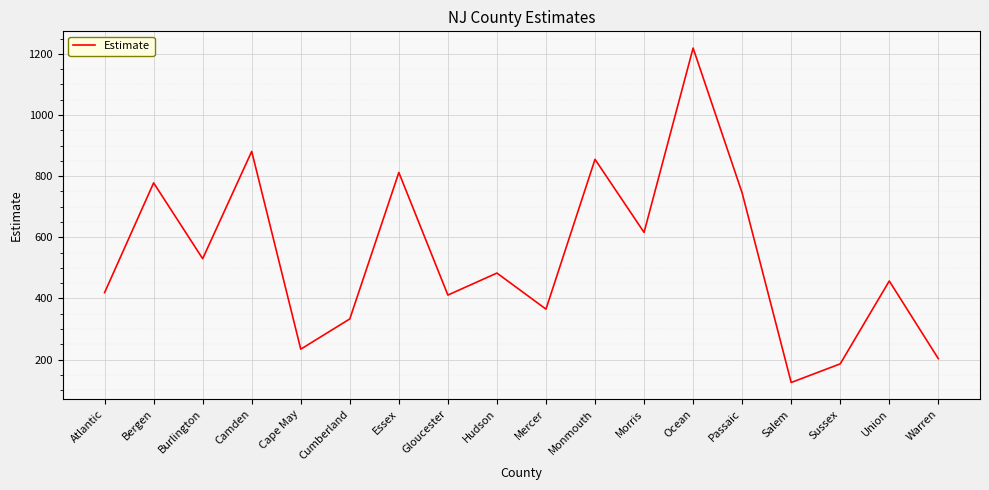

True or false: the data shows 203 at Warren.

True